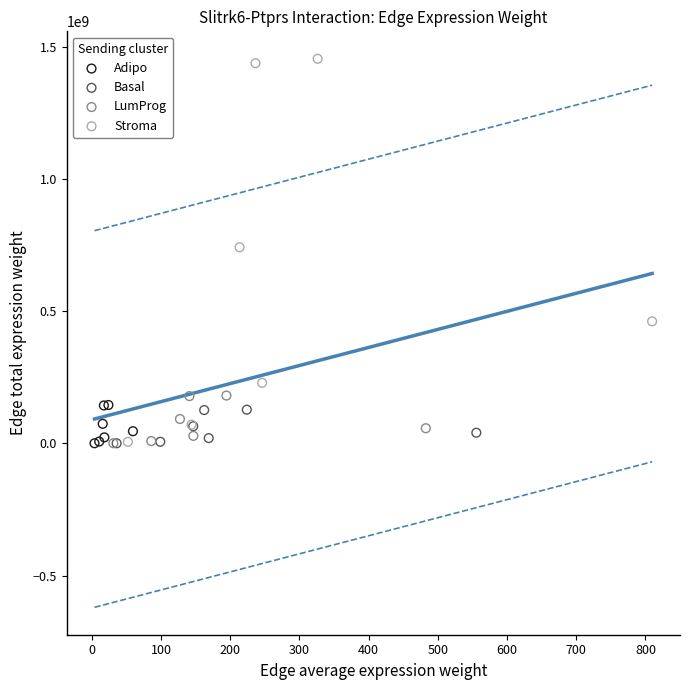

Which series contains the highest Y value?

Stroma